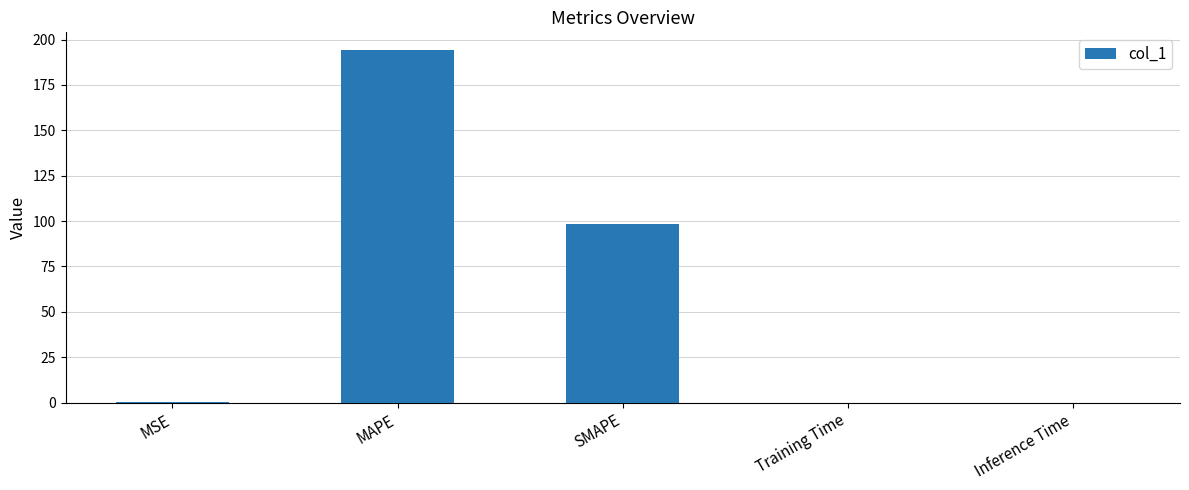

What is the sum of all values?

292.8